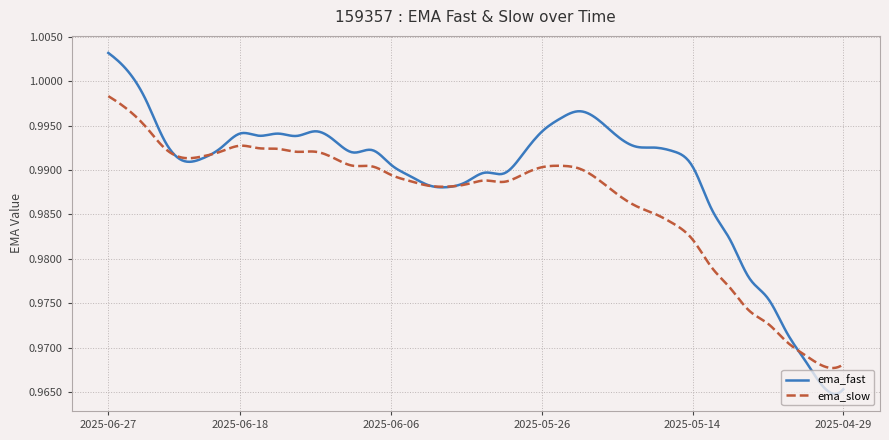

True or false: ema_slow has more than 1 points higher than both neighbors.

True